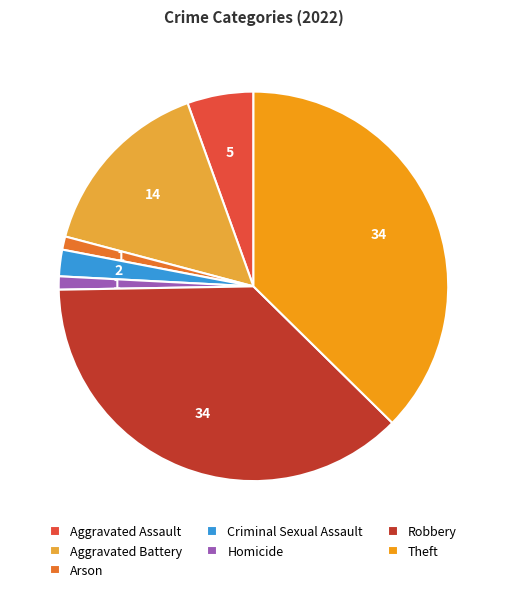

How many segments does this pie chart have?

7